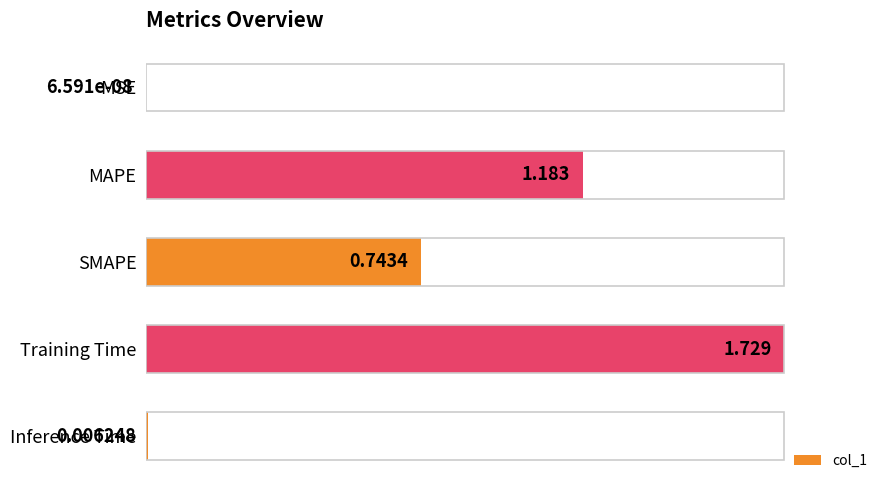

Reading right to left, extract all data points from this chart.

0.0	1.0	0.4	0.7	0.0